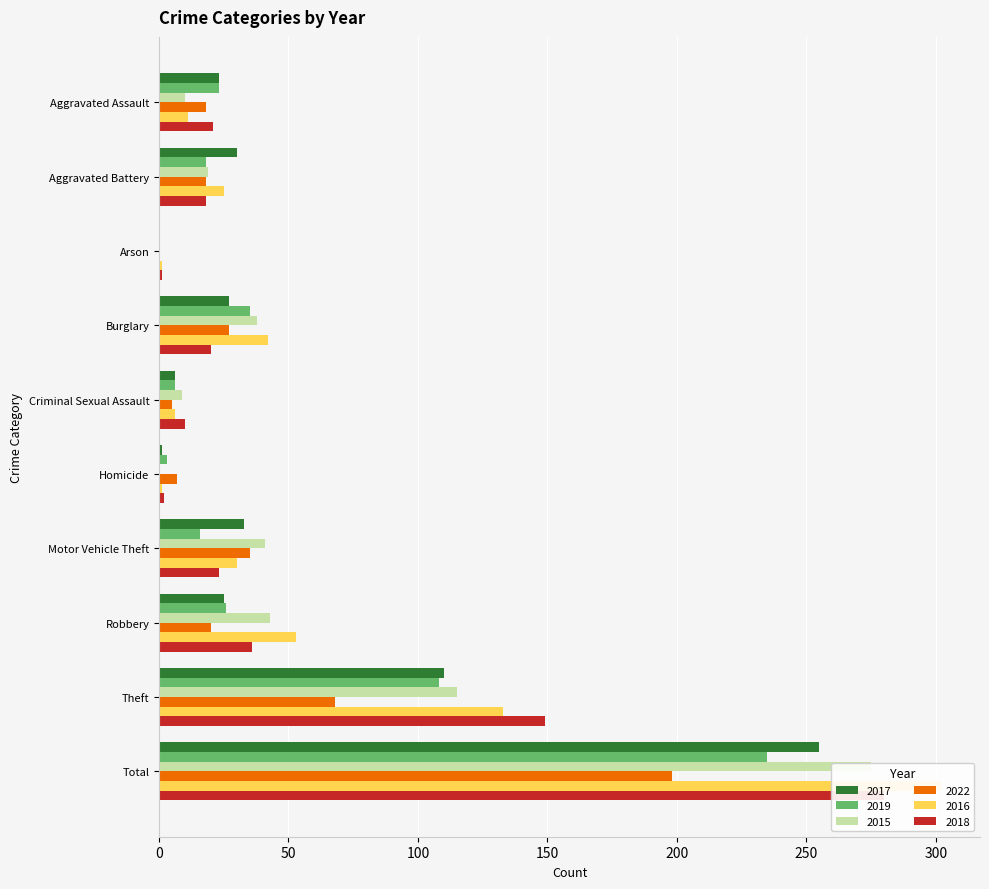

What is the spread (max minus min) of values at Theft?

81